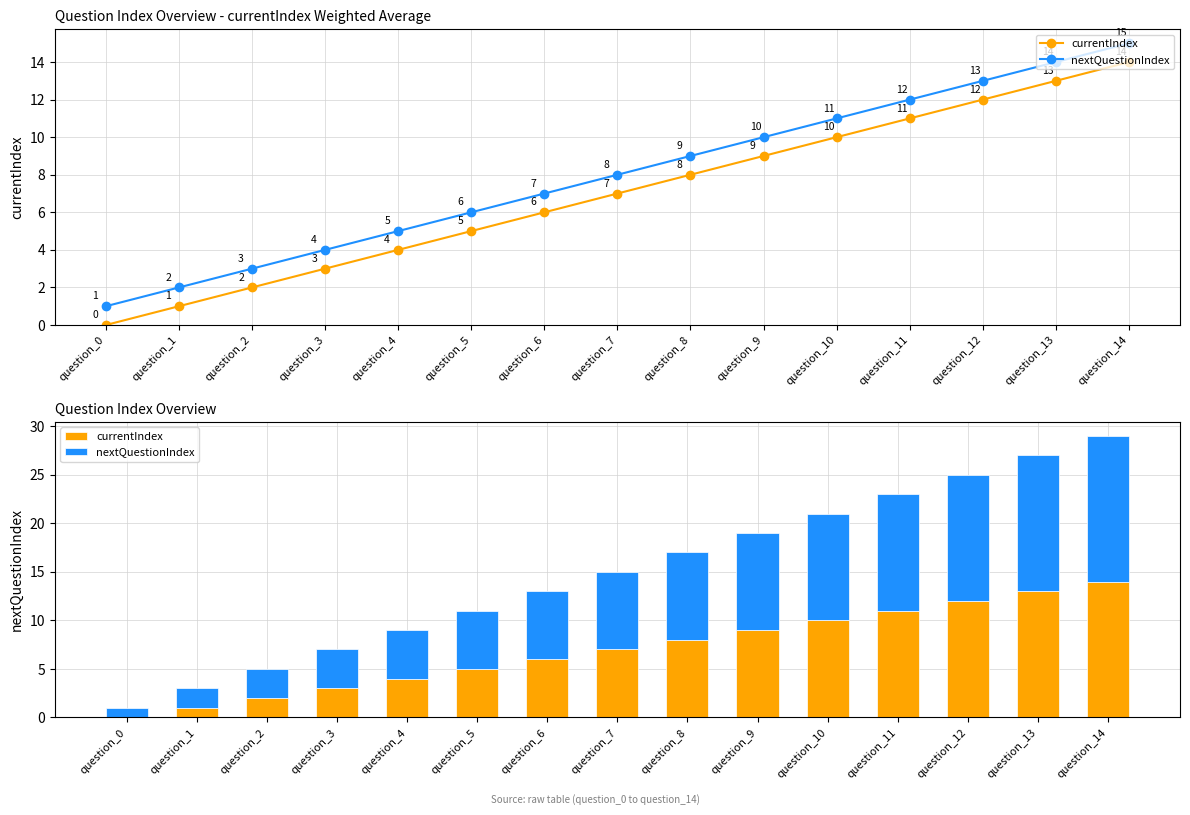

Reading left to right, list all the values displayed in this chart.

currentIndex: 0	1	2	3	4	5	6	7	8	9	10	11	12	13	14
nextQuestionIndex: 1	2	3	4	5	6	7	8	9	10	11	12	13	14	15